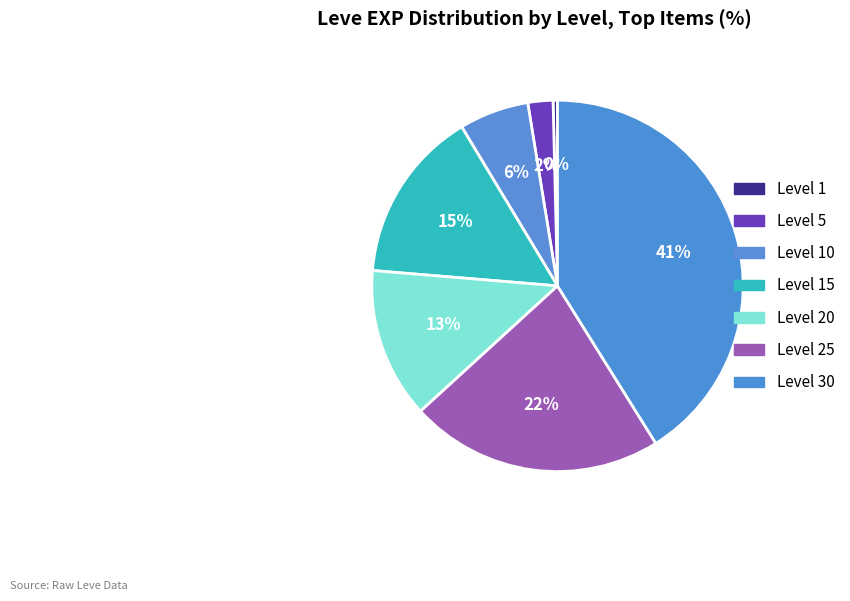

To the nearest percent, what portion does Level 20 represent?

13%